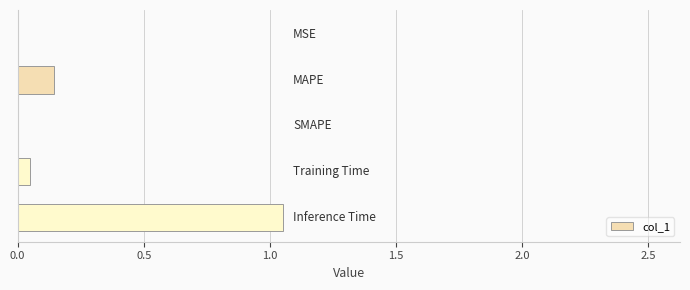

What is the sum of all values?

1.2